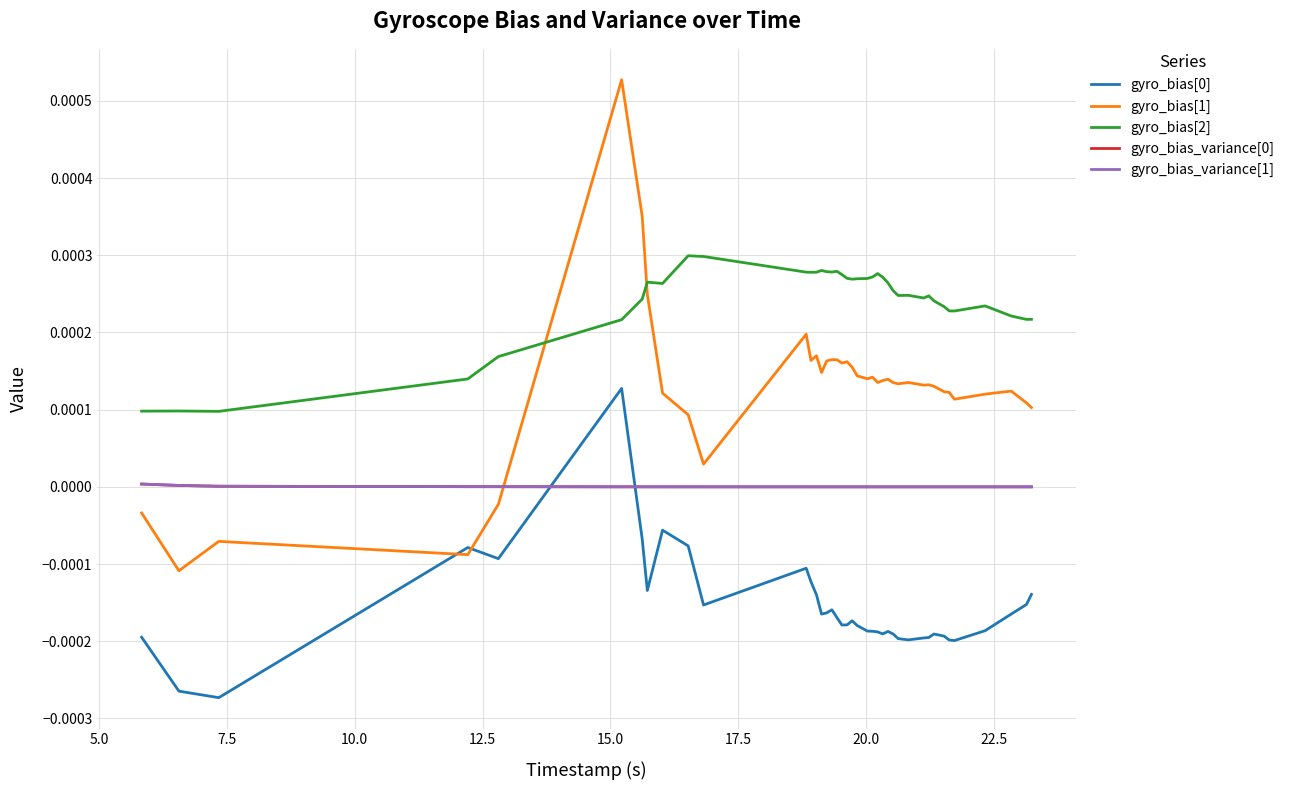

Is this an area chart (filled region under the line)?

No